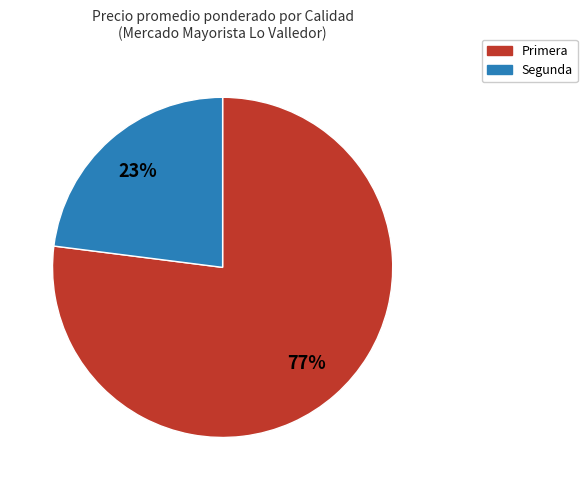

What is the smallest slice in the pie chart?

Segunda